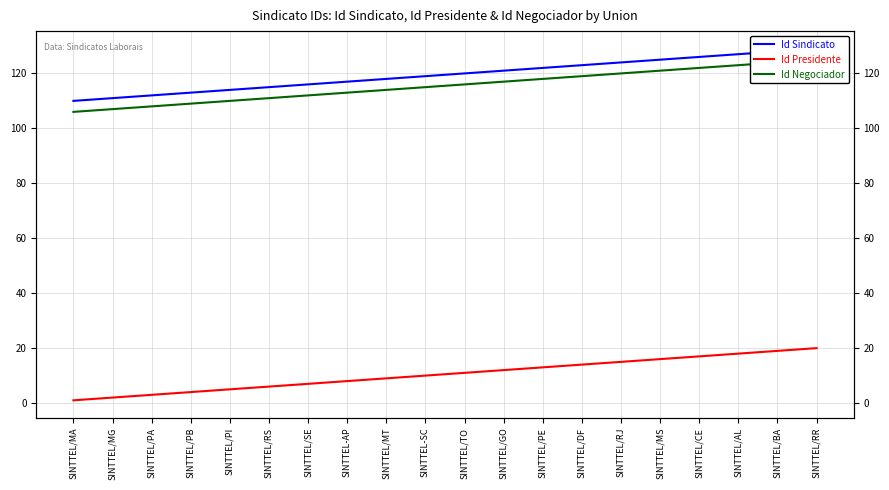

Which series has the largest total across all categories?

Id Sindicato